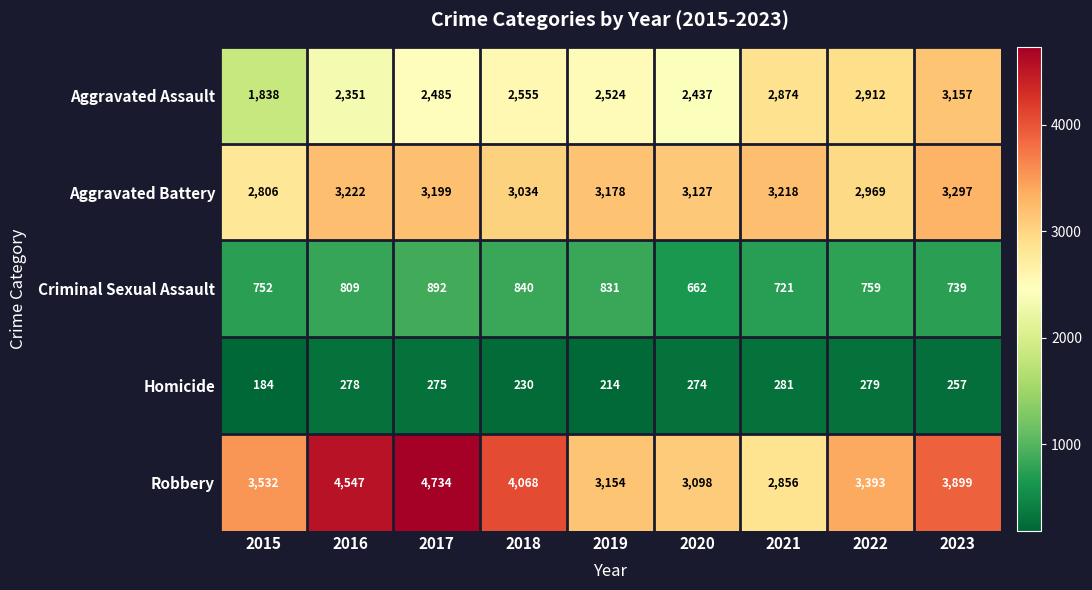

At 2019, list the series in order from largest to smallest.

Aggravated Battery, Robbery, Aggravated Assault, Criminal Sexual Assault, Homicide